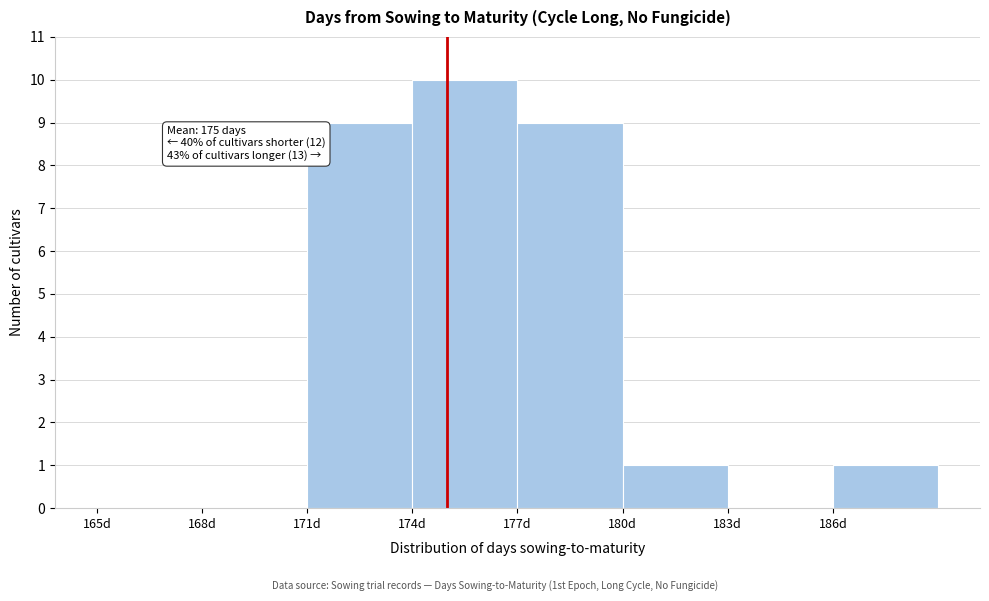

Over which range of the x-axis is the bar tallest?

174 to 177